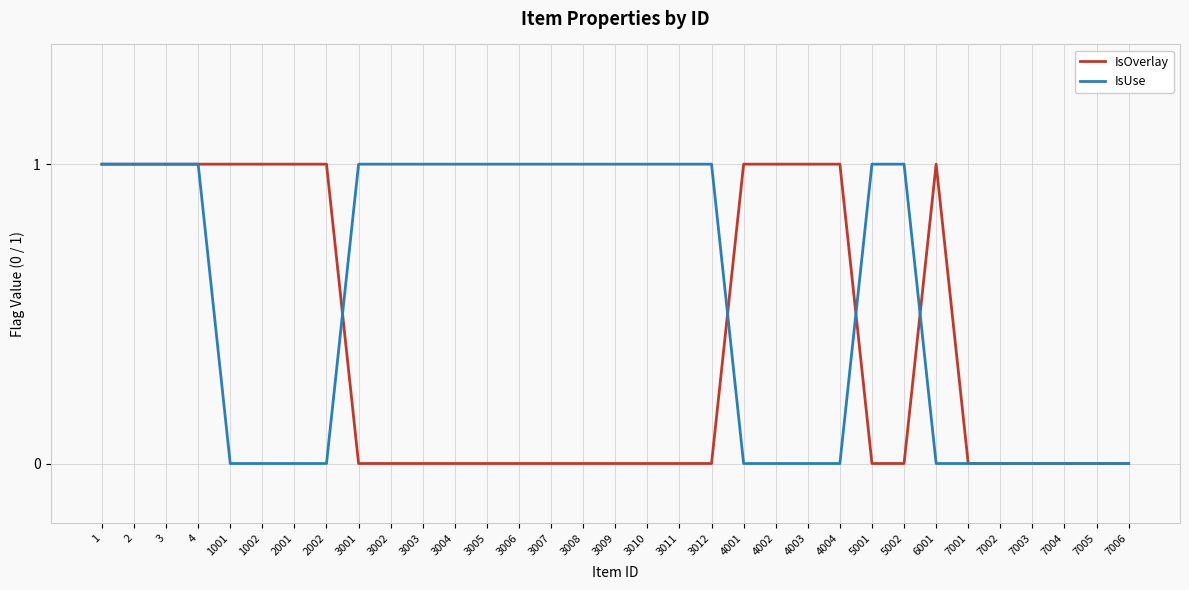

Does the chart display data point markers on the line(s)?

No